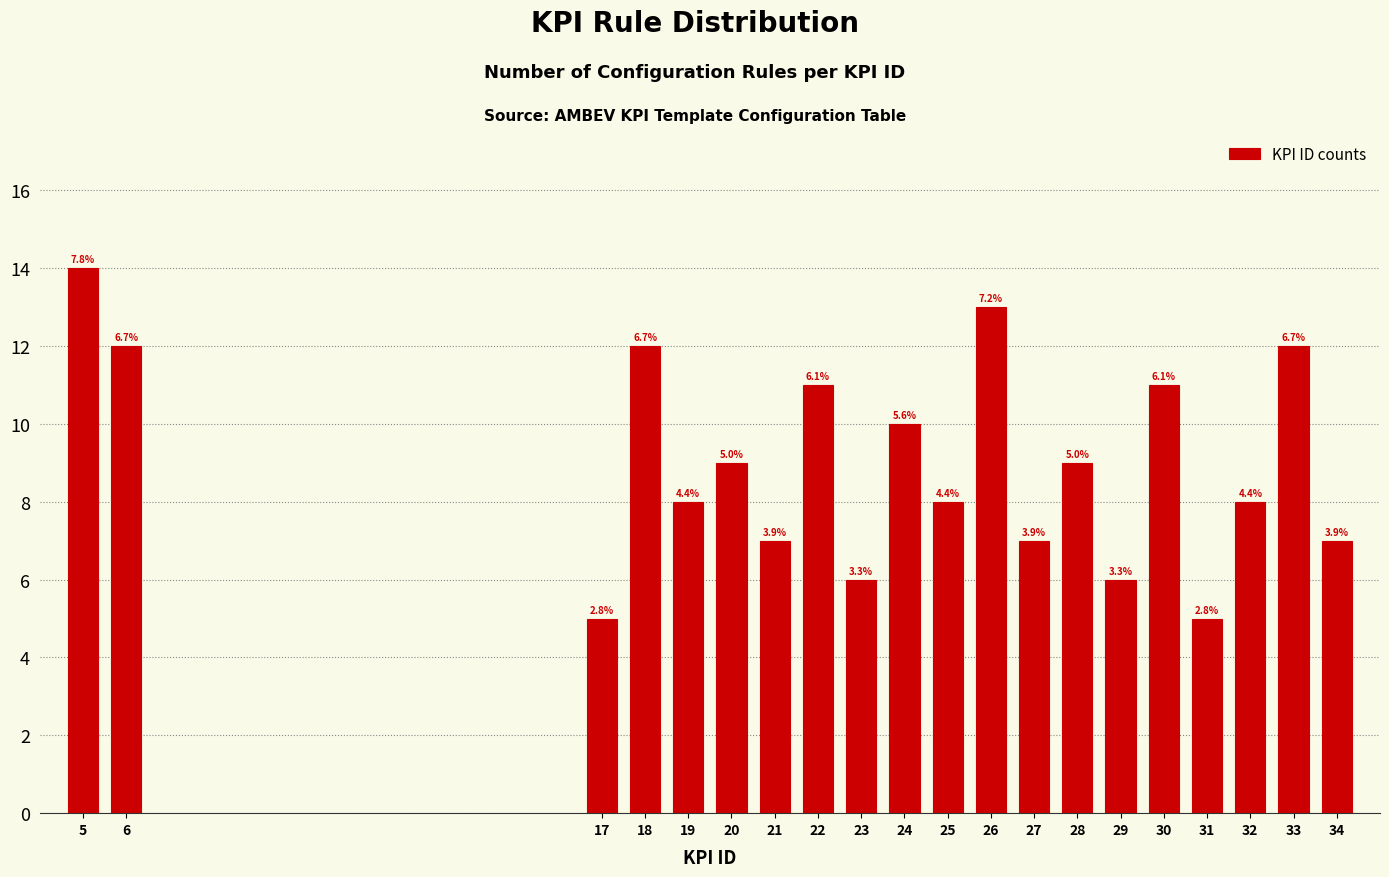

Does the chart contain any negative values?

No